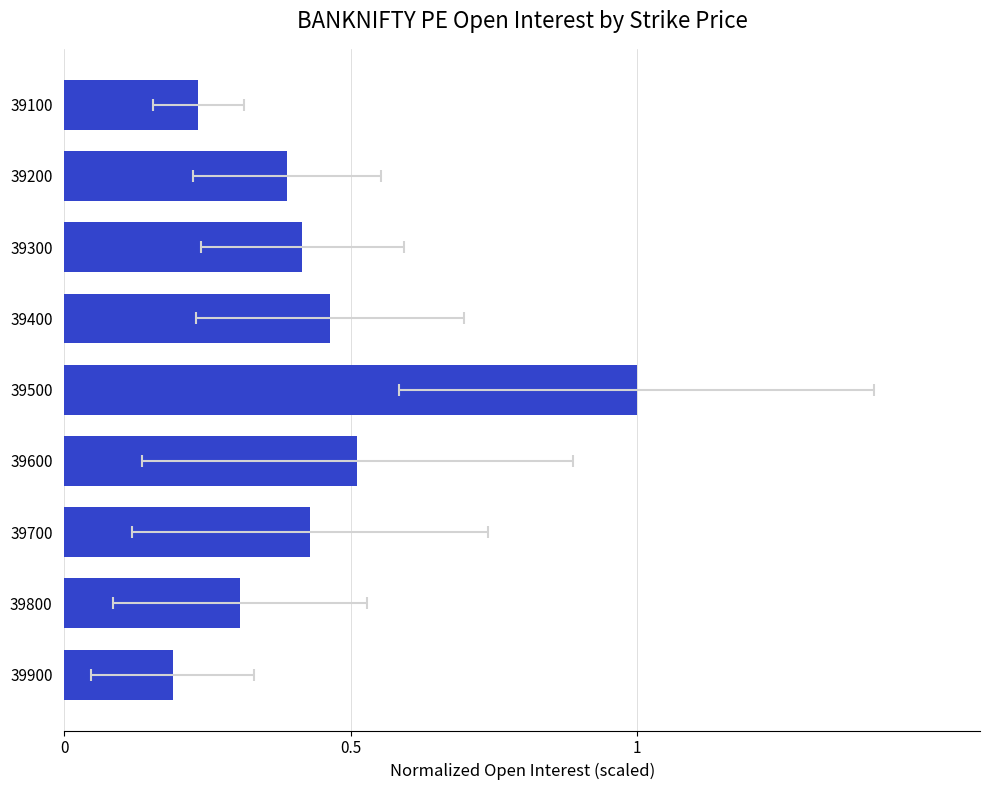

What is the value of the 3rd bar from the left?

0.4